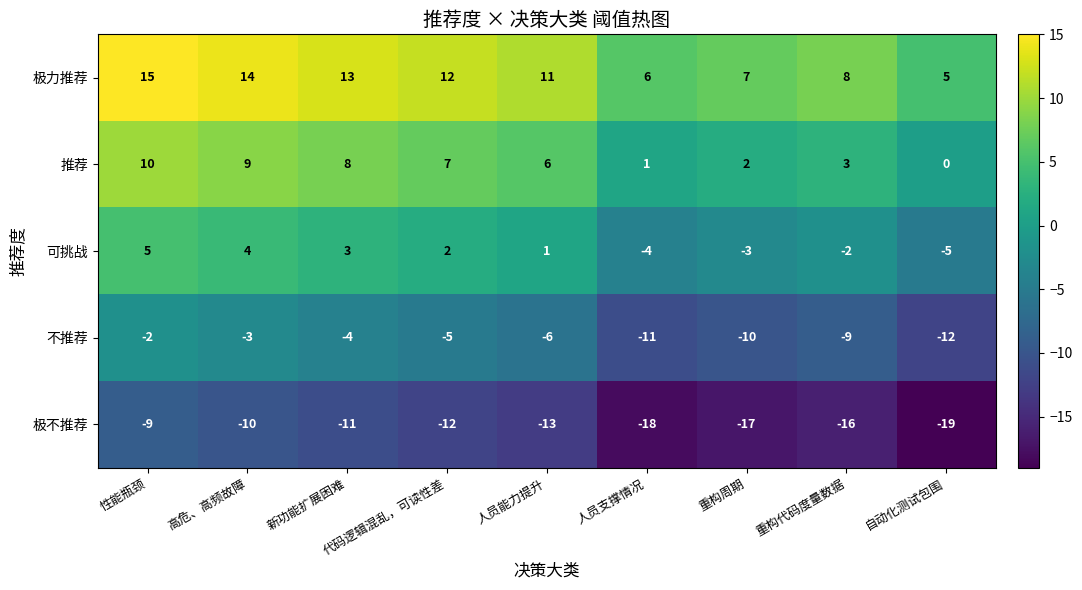

What is the difference between the 极不推荐 values at 性能瓶颈 and 人员支撑情况?

9